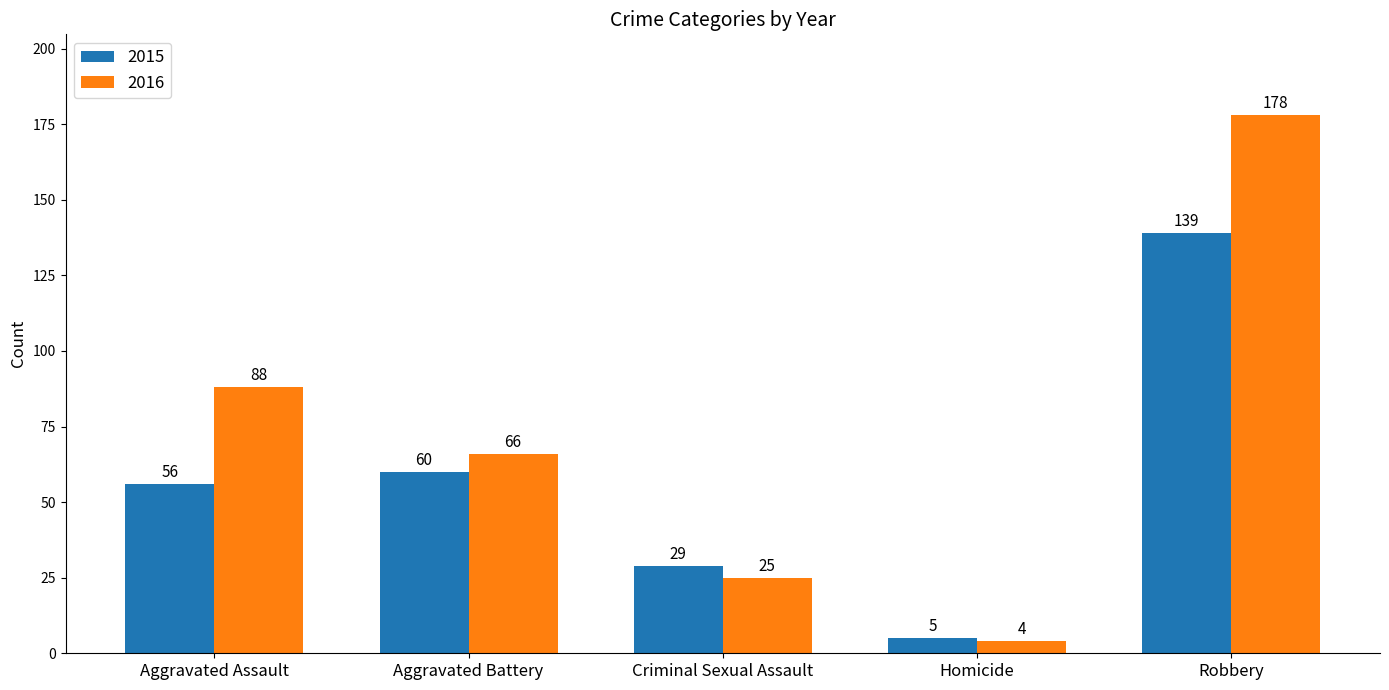

What value does the 2015 series have at Robbery?

139